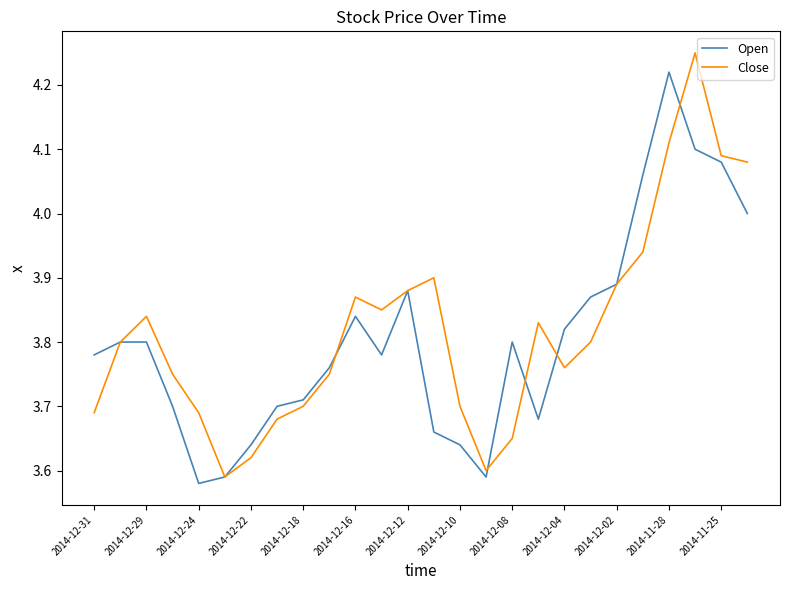

Which series has the largest range (max minus min)?

Close